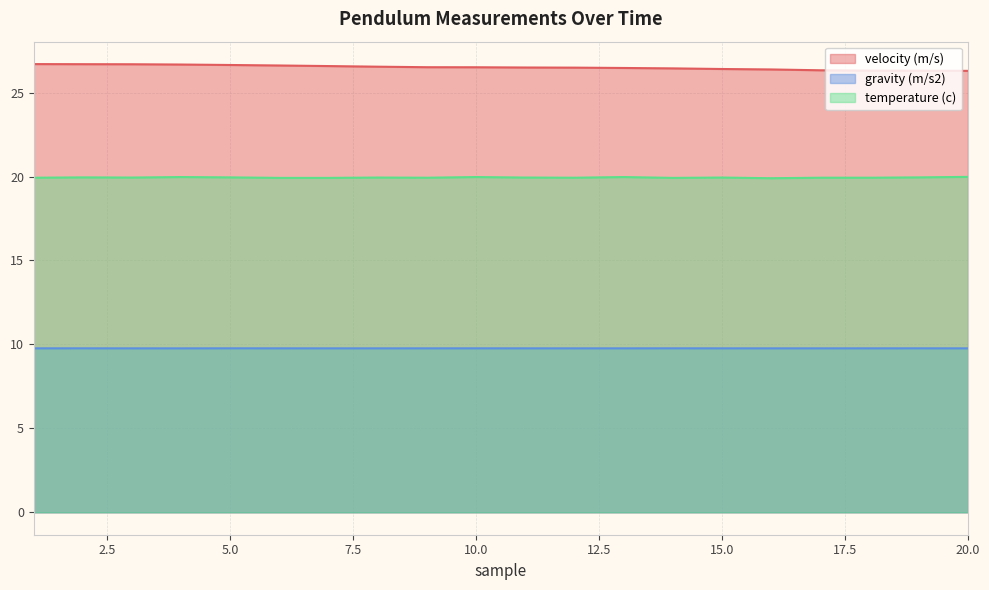

True or false: gravity (m/s2) and temperature (c) cross at least once.

False